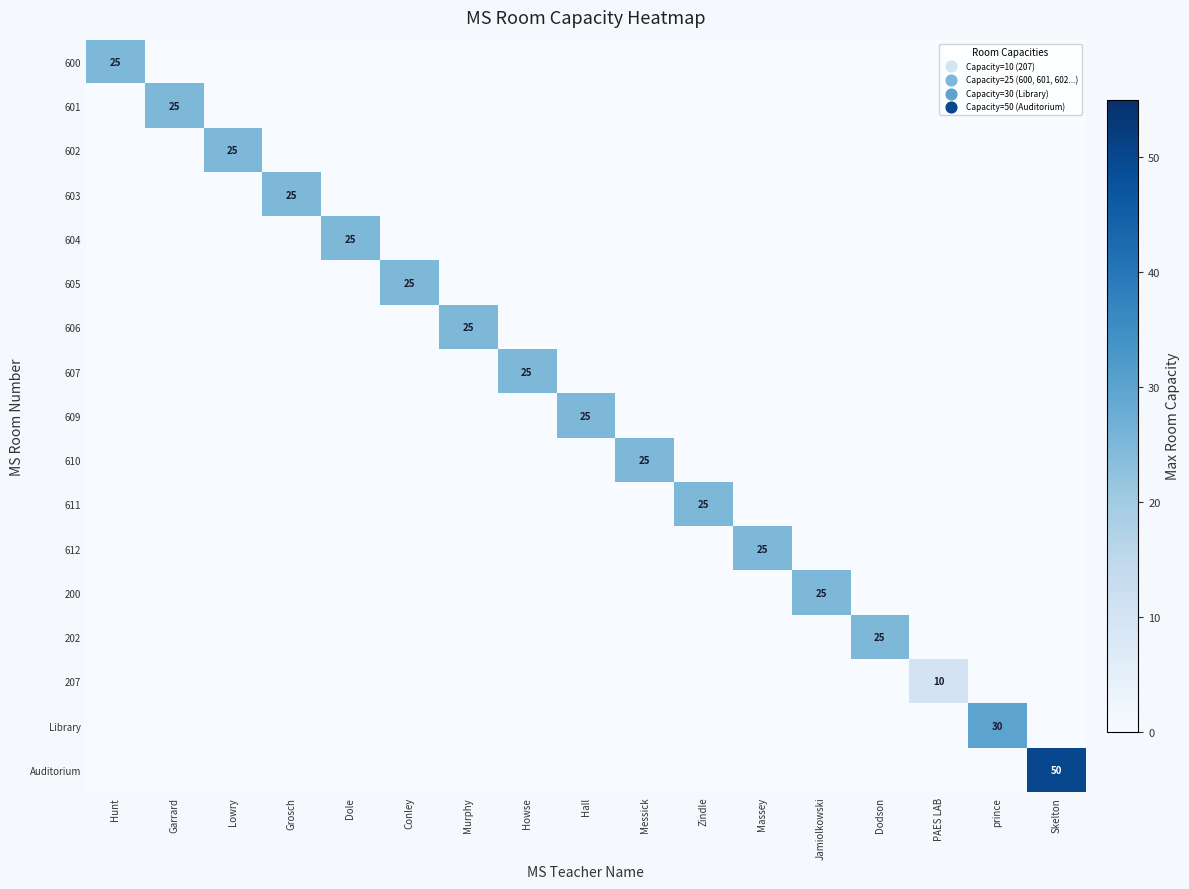

What is the total value across all series at prince?

30